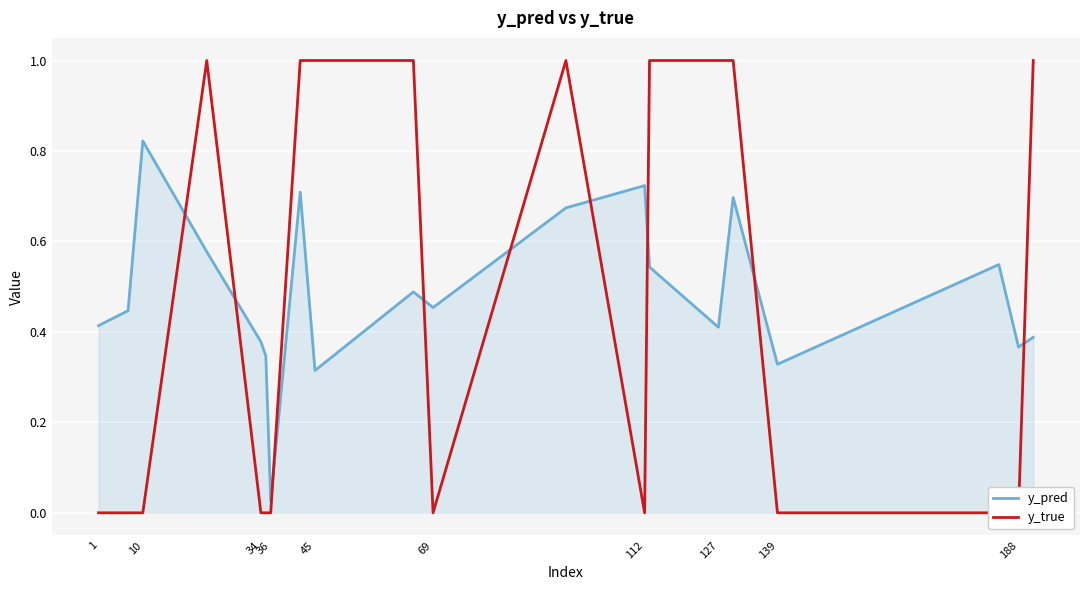

Where is y_pred nearest to the value 0?

36